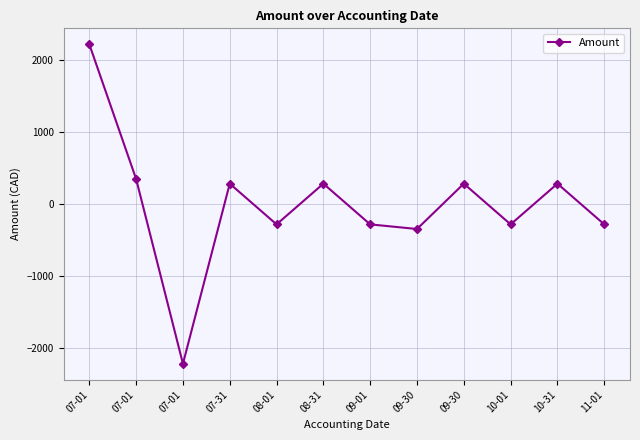

How many lines are shown in the chart?

1